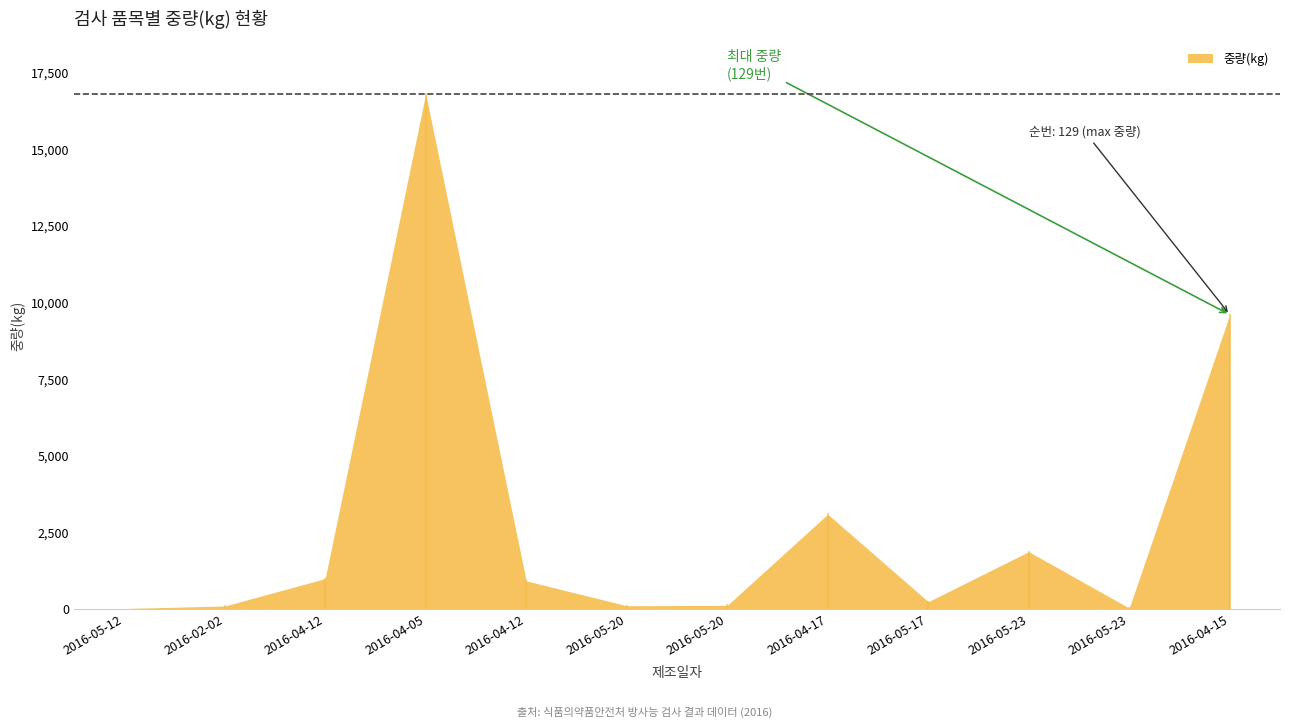

True or false: 순번 has more than 0 points higher than both neighbors.

False